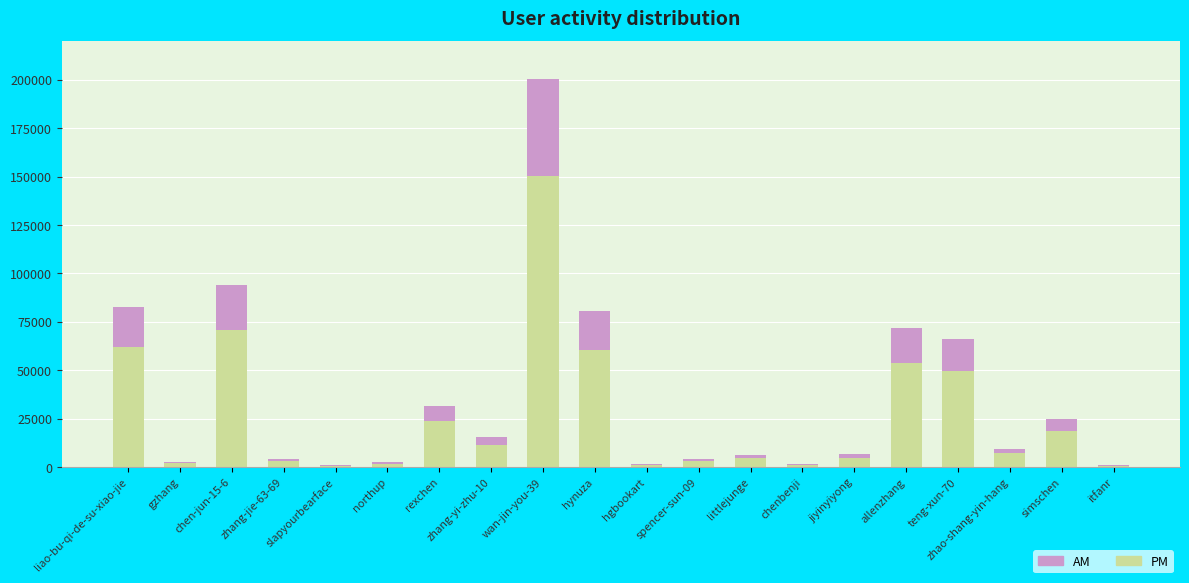

What is the sum of the PM values at simschen and allenzhang?

72610.5